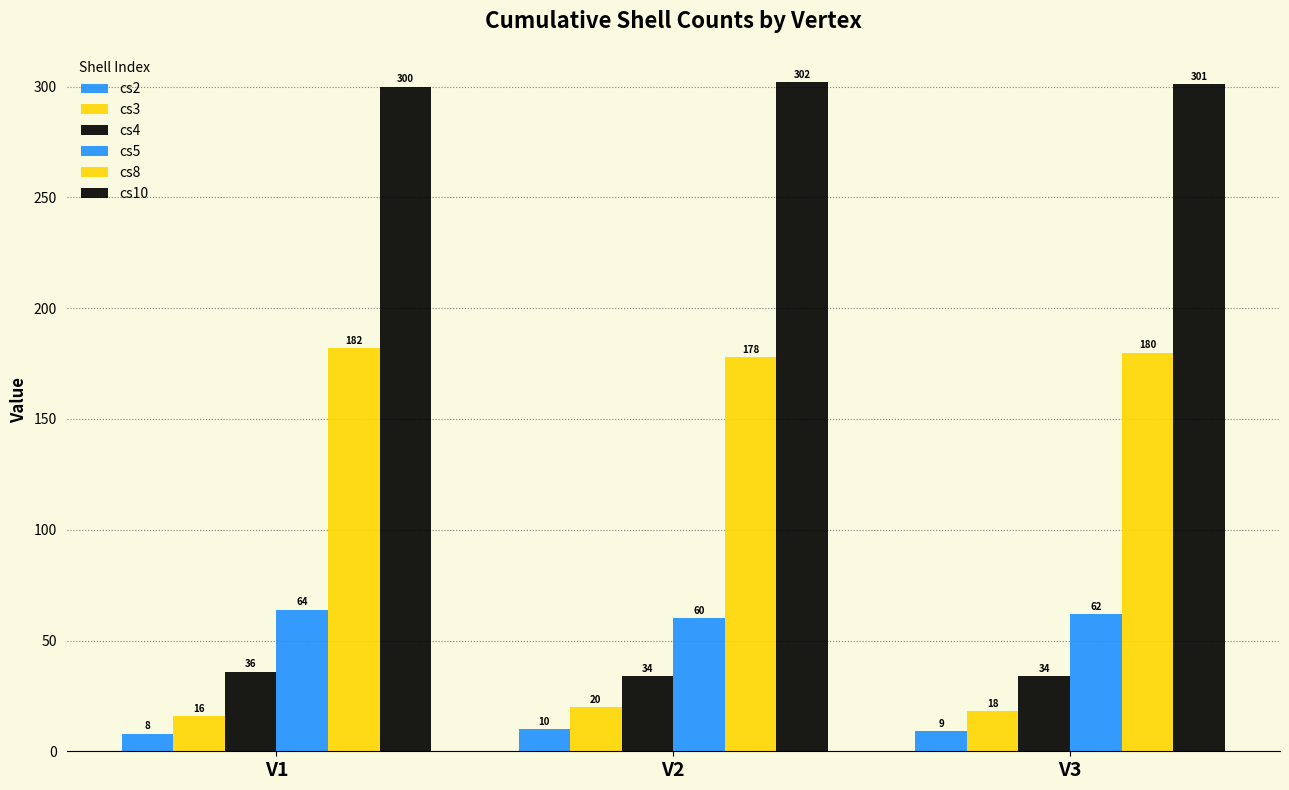

The value of cs8 at V2 is 117. True or false?

False